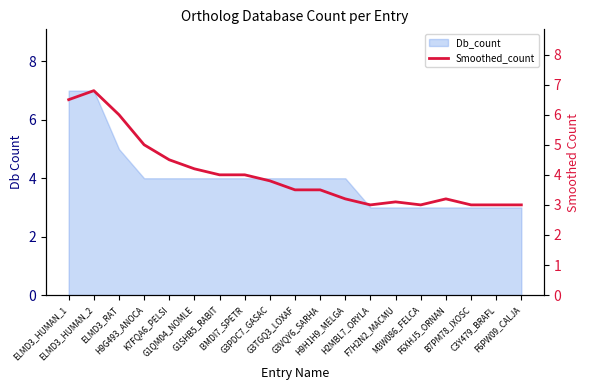

Reading right to left, what are all the values shown in this chart?

3.0	3.0	3.0	3.2	3.0	3.1	3.0	3.2	3.5	3.5	3.8	4.0	4.0	4.2	4.5	5.0	6.0	6.8	6.5